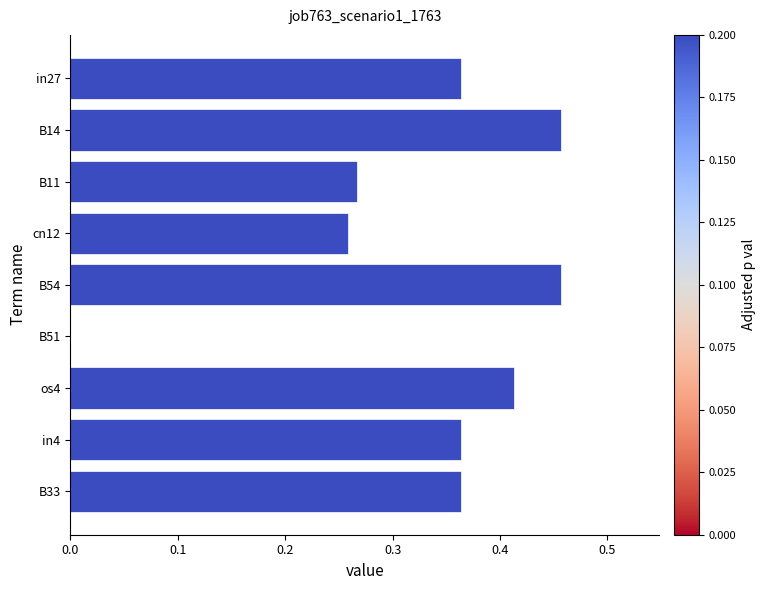

How many data points does each series have?

9